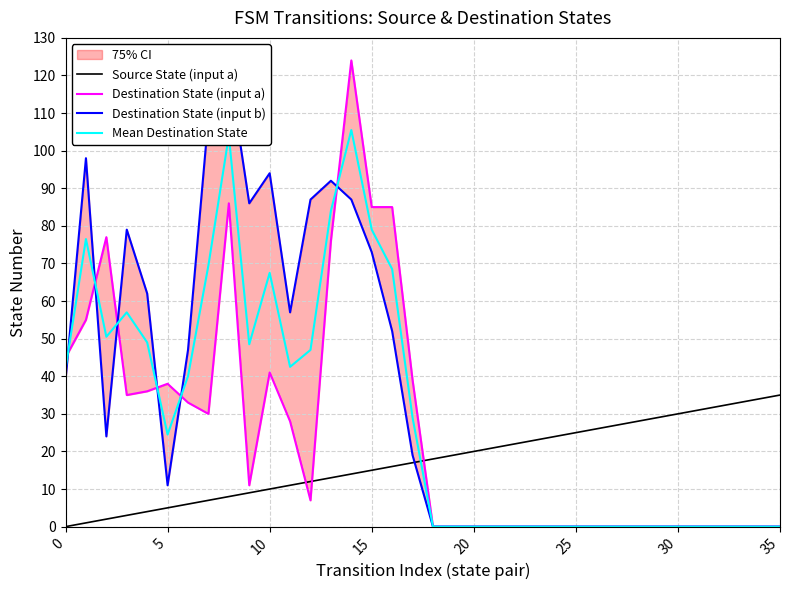

At which label does Source State (input a) first exceed 18?

19